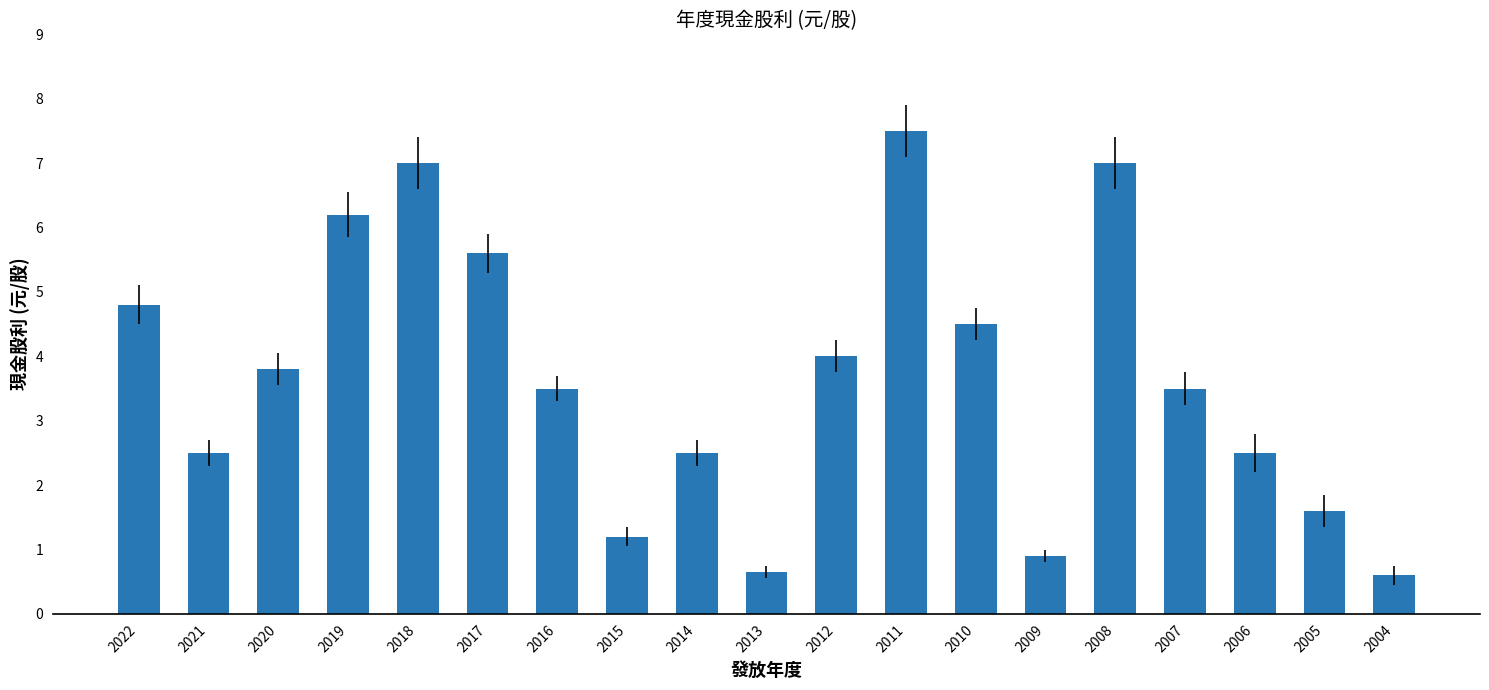

What is the difference between the maximum and minimum values?

6.9